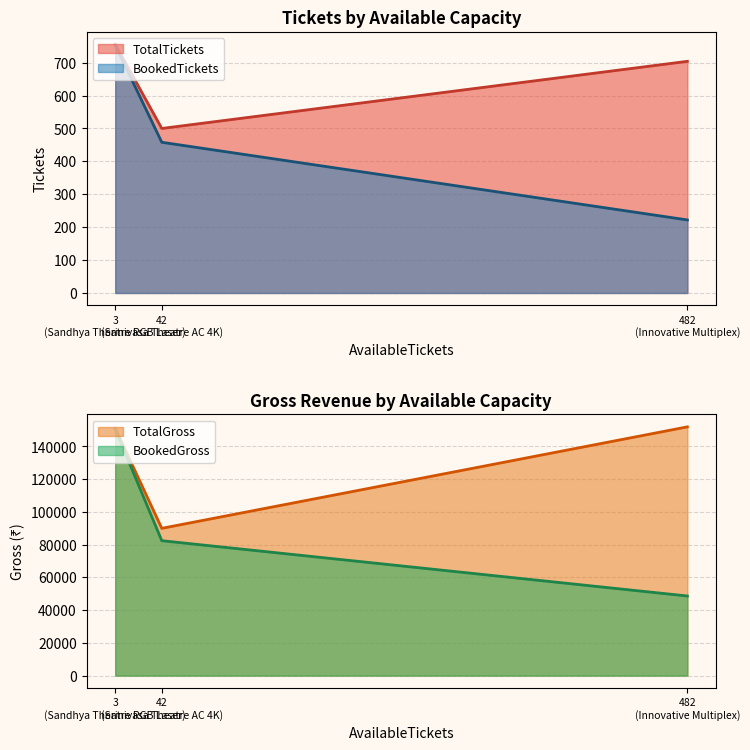

At which label does BookedGross reach its minimum?

482
(Innovative Multiplex)